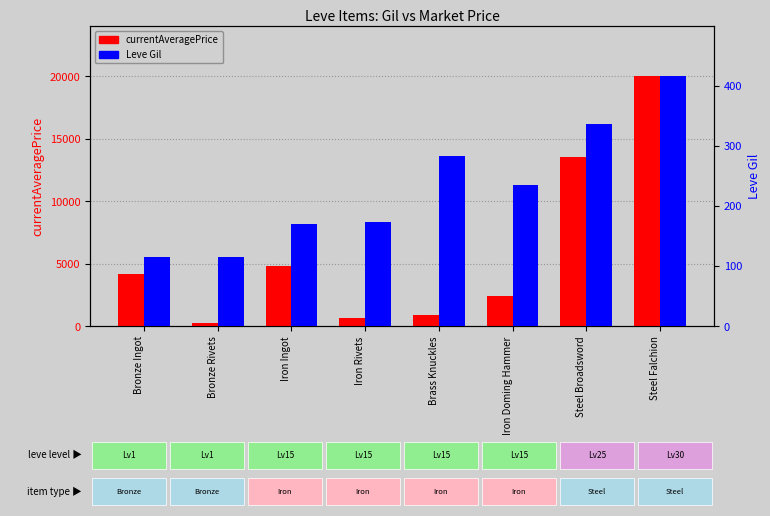

What are all the series names shown in the legend?

currentAveragePrice, Leve Gil